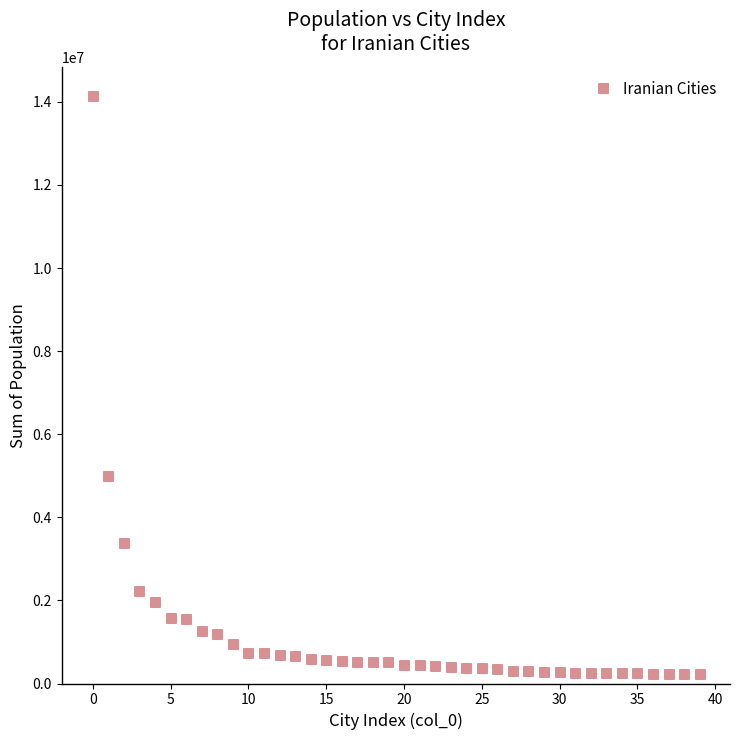

What Y value in the scatter plot is closest to 7191498?

5000000